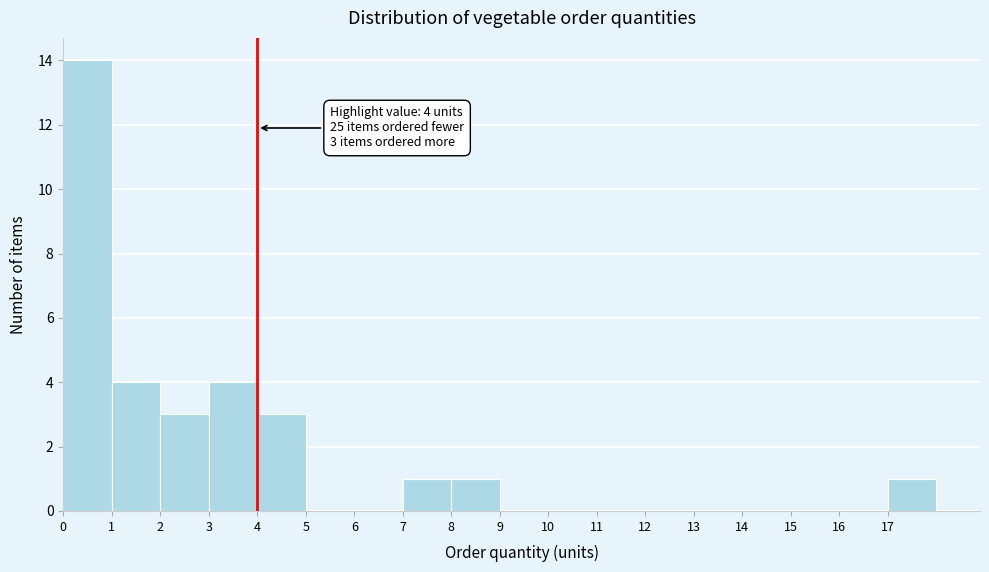

Which range on the x-axis has the tallest bar?

0 to 1